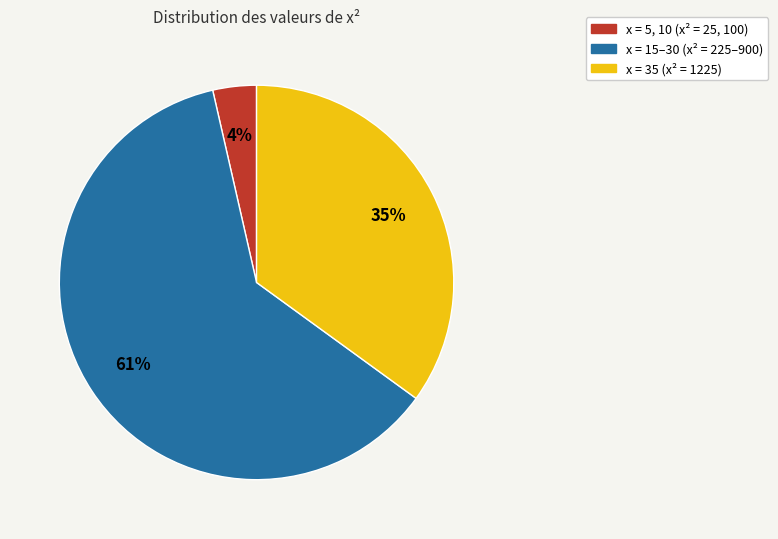

Does any single category account for the majority?

Yes